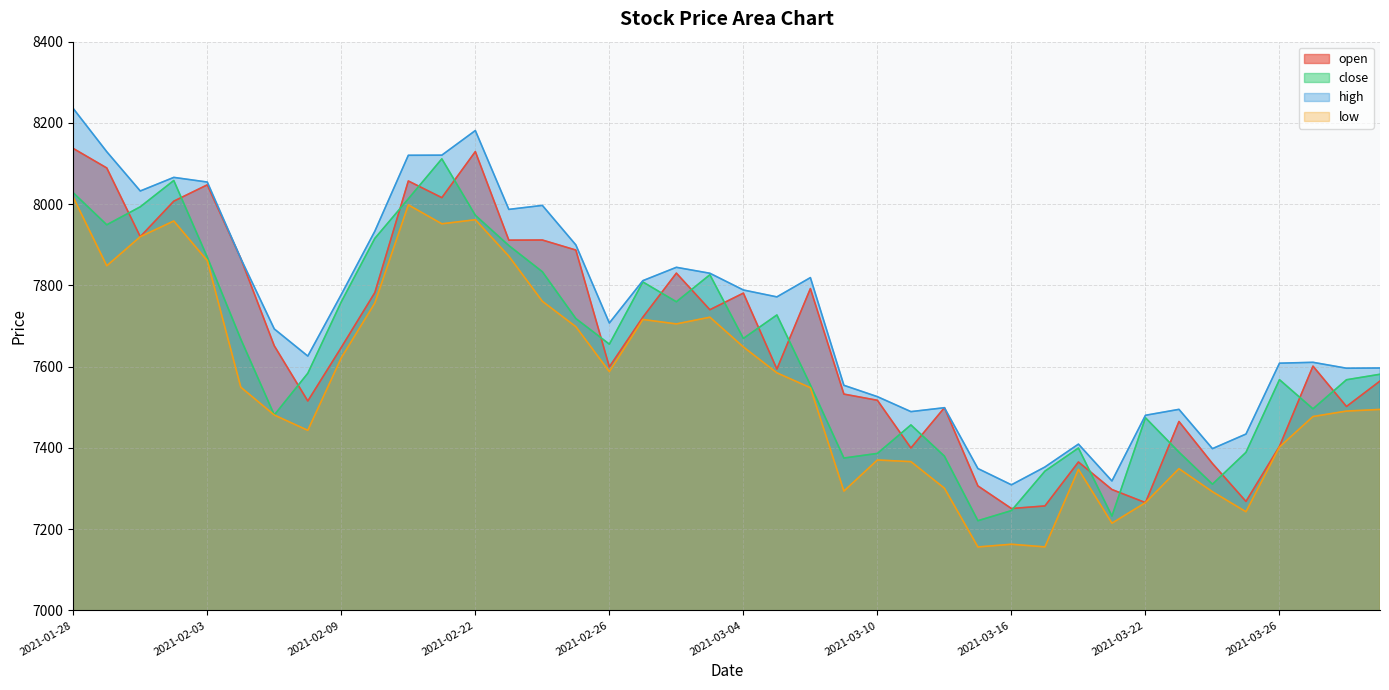

True or false: low has a value of 11763.8 at 2021-03-16.

False